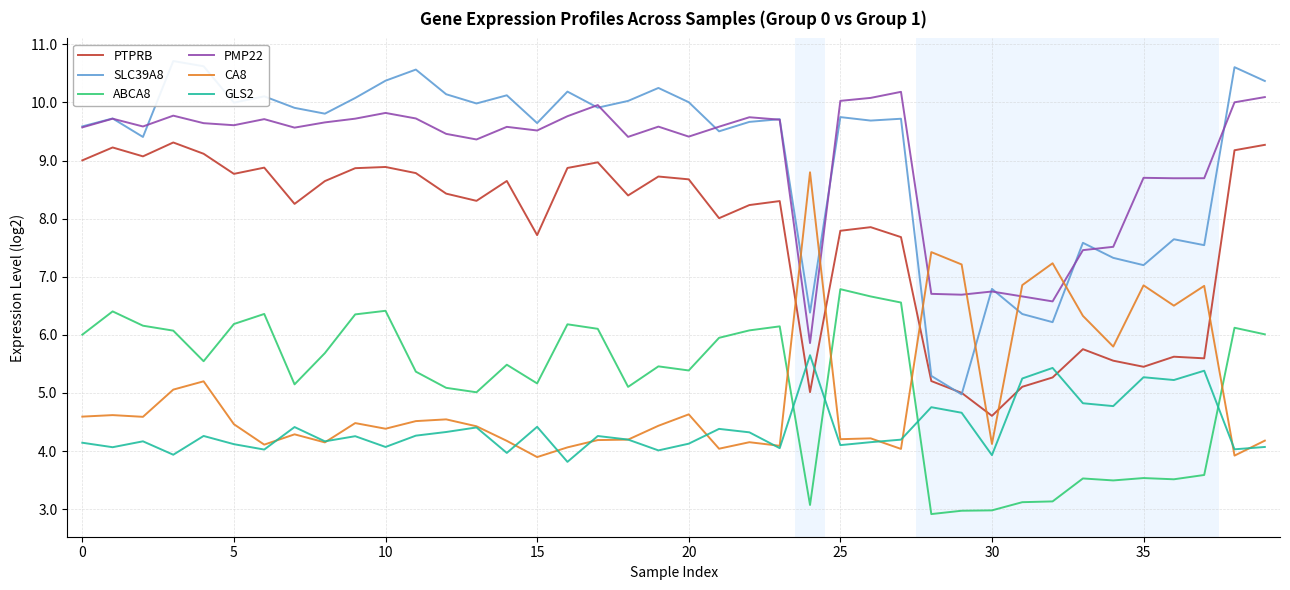

Between 16 and 39, which series saw the biggest shift?

PTPRB